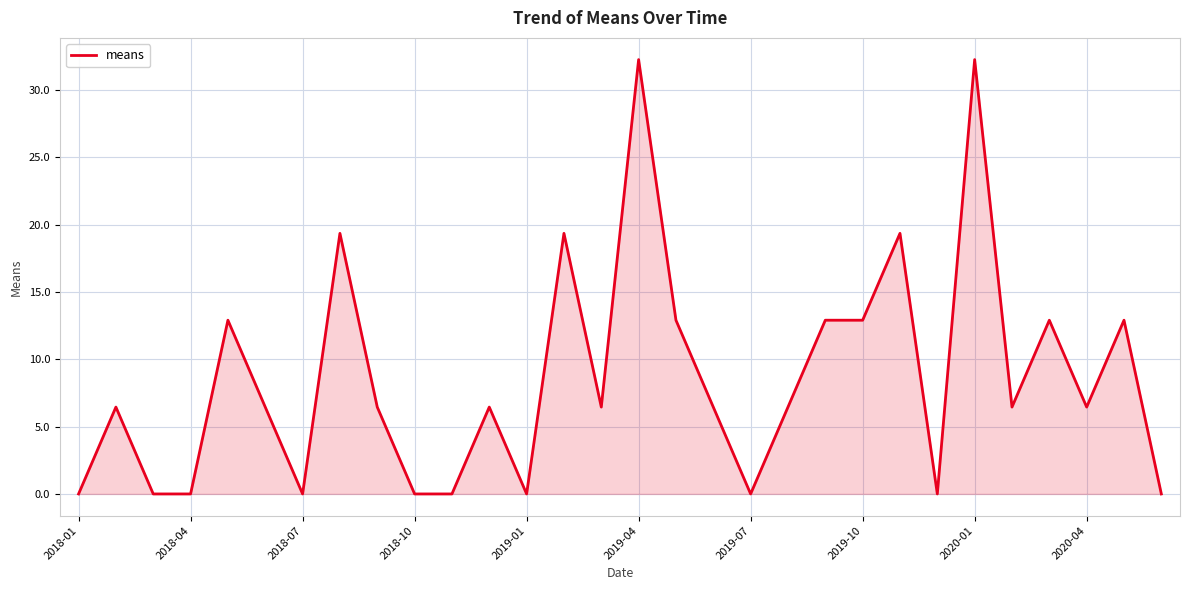

What is the greatest value displayed?

32.3